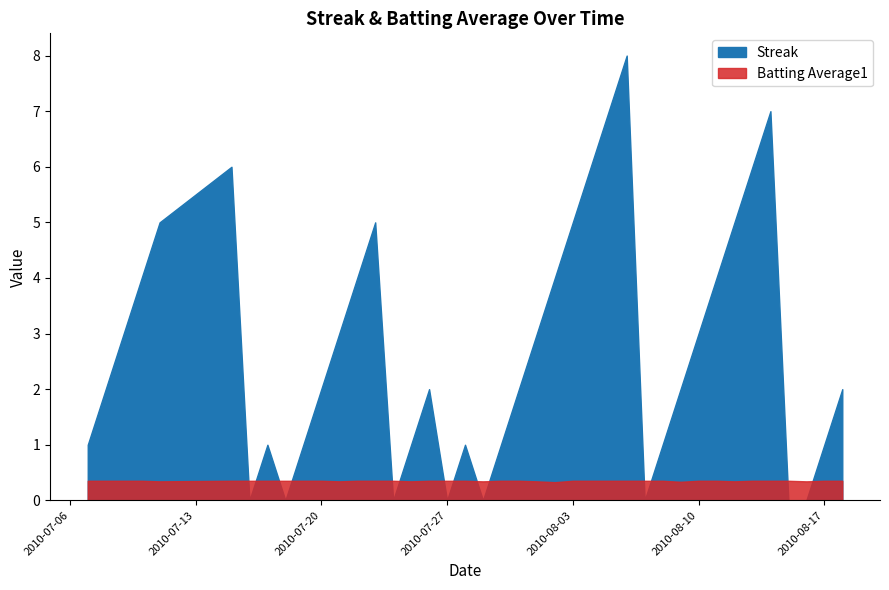

True or false: Batting Average1 has a value of 0.2 at 2010-08-01.

False